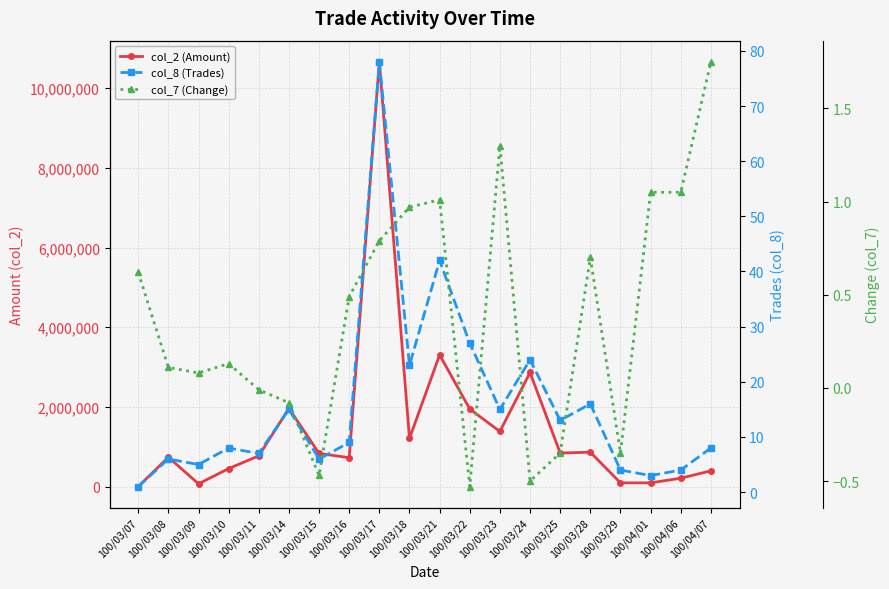

What are all the series names shown in the legend?

col_2 (Amount), col_8 (Trades), col_7 (Change)